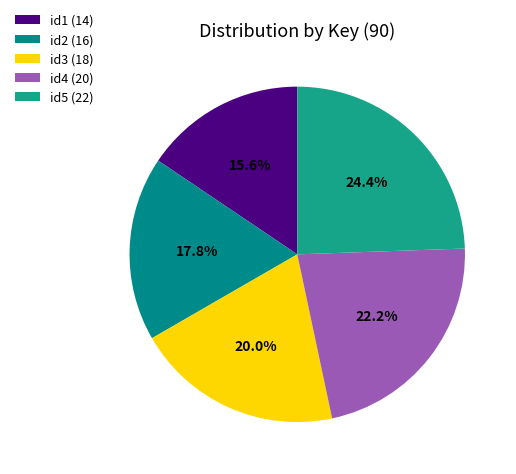

To the nearest percent, what percentage of the pie is id4?

22%